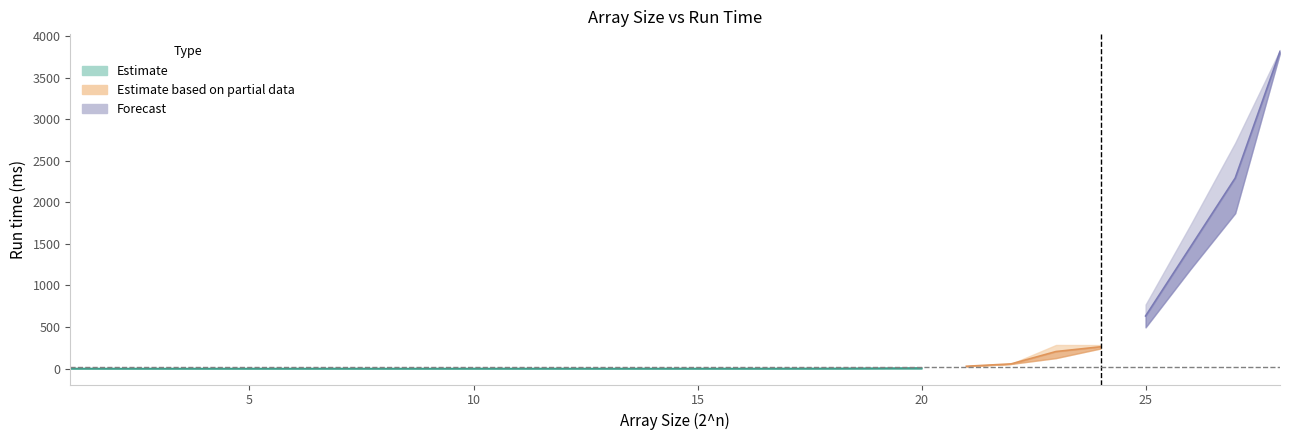

List the labels in order of Run time (unsorted) value, smallest first.

2, 3, 4, 5, 6, 7, 8, 9, 11, 13, 1, 10, 12, 14, 15, 16, 17, 18, 19, 20, 21, 22, 24, 23, 25, 26, 27, 28